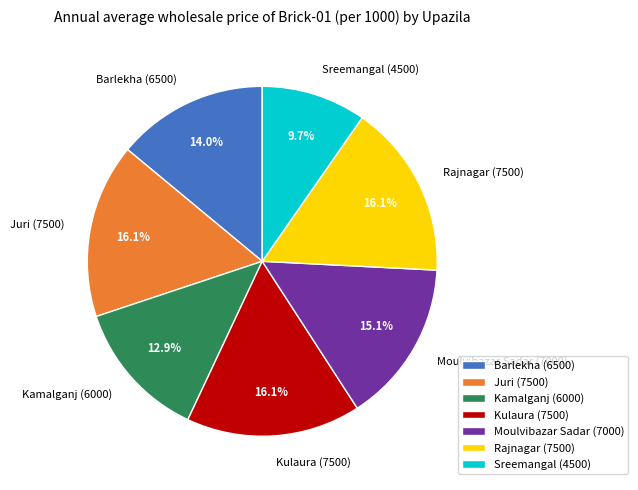

Between Barlekha (6500) and Kulaura (7500), which is larger?

Kulaura (7500)